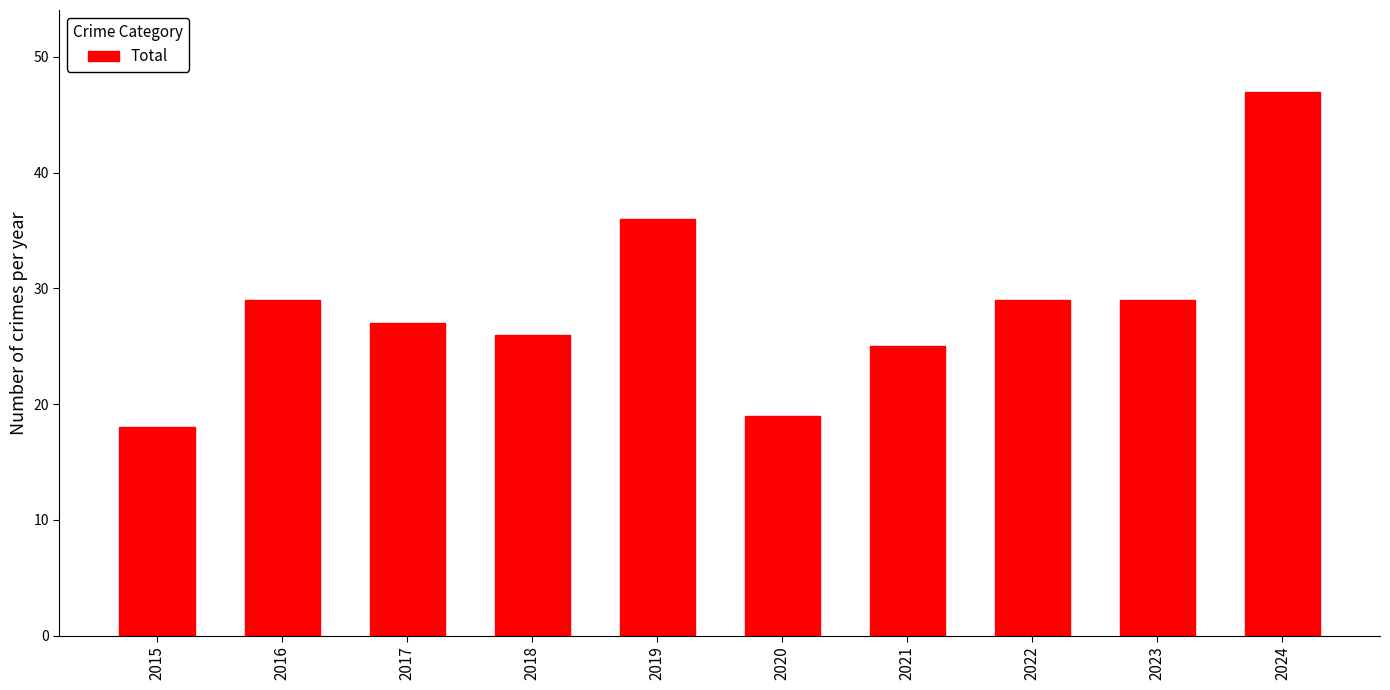

Read the value at 2020.

19